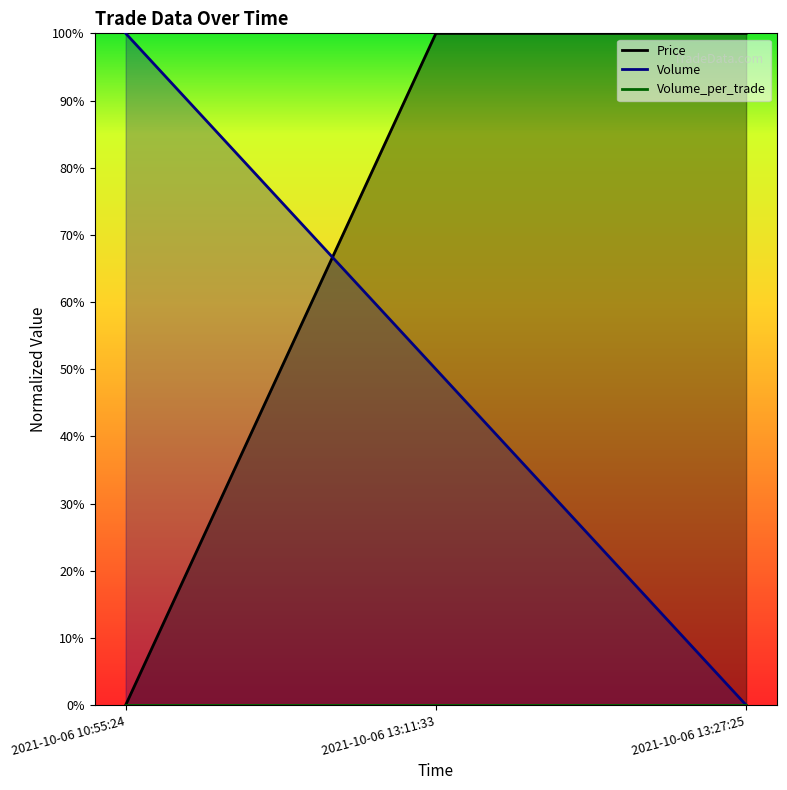

The value of Volume at 2021-10-06 13:11:33 is 0.5. True or false?

True